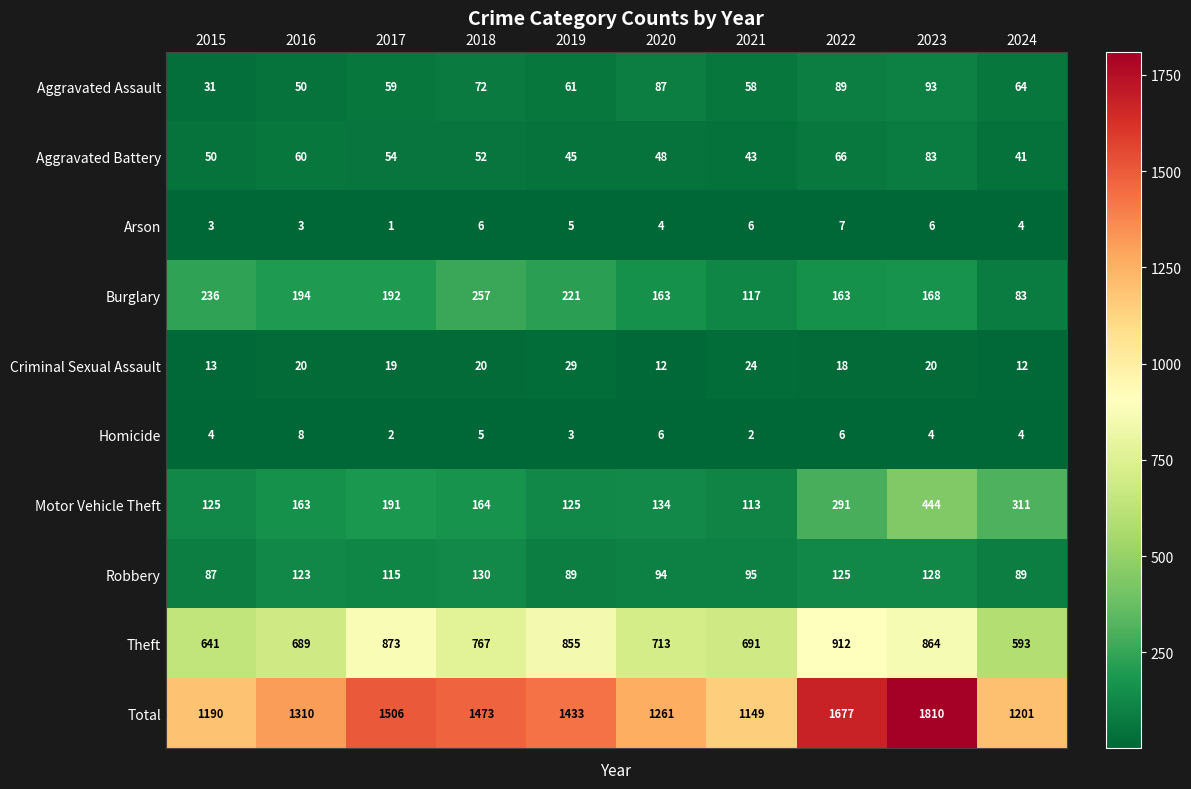

Is it true that Criminal Sexual Assault equals 14 at 2019?

False